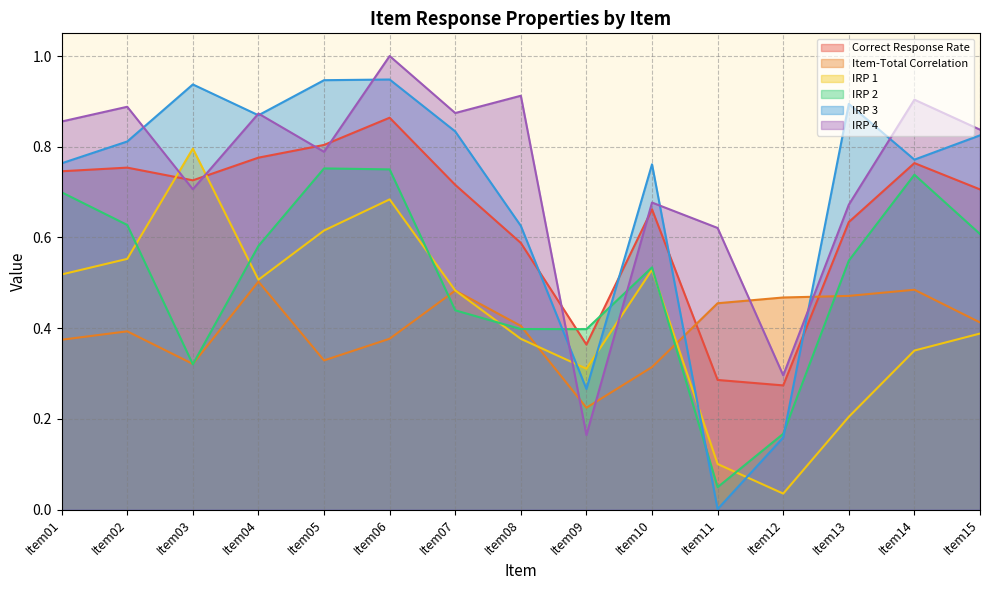

Where is the first local minimum for IRP 4?

Item03